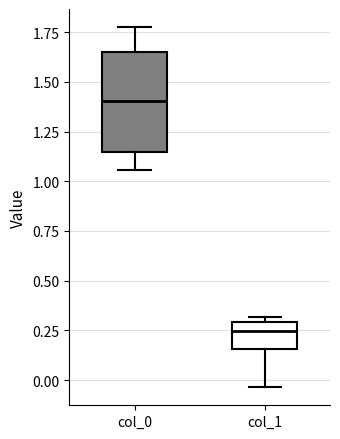

Where does the median line of the box for col_1 sit on the y-axis? The values are not printed on the chart, so give them approximately, as read against the axis.

0.25